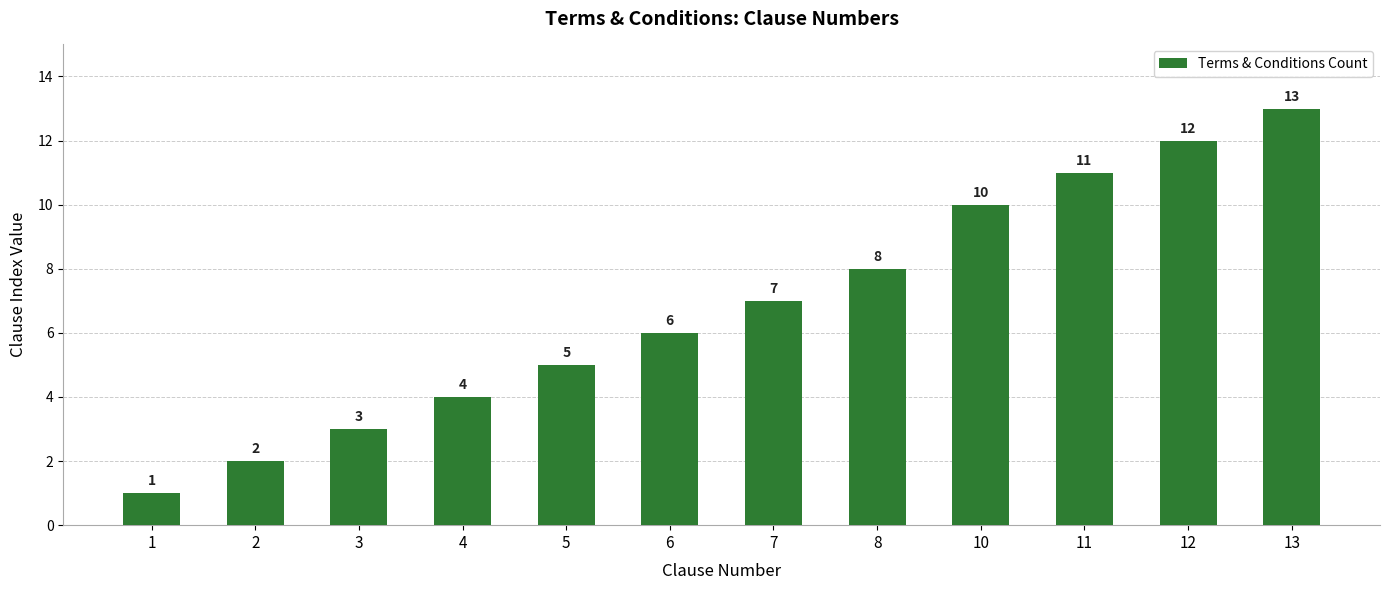

How many bars are there in total?

12